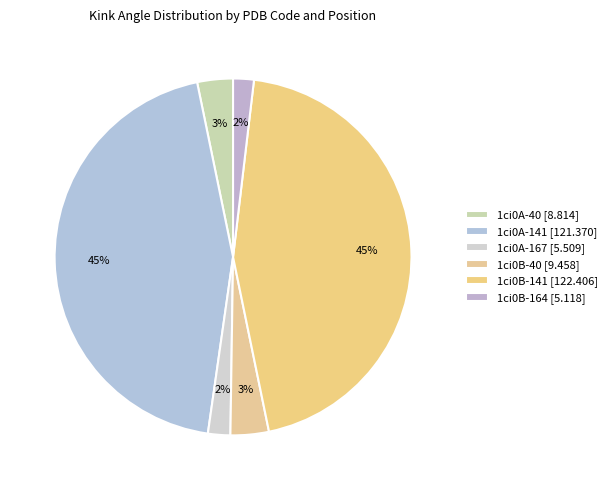

How many segments does this pie chart have?

6